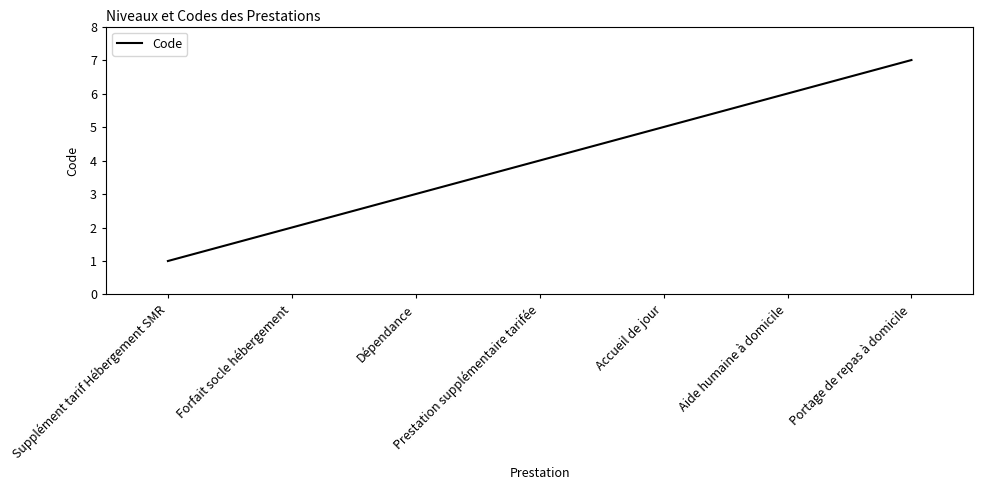

Is it true that the value at Supplément tarif Hébergement SMR is 1?

True